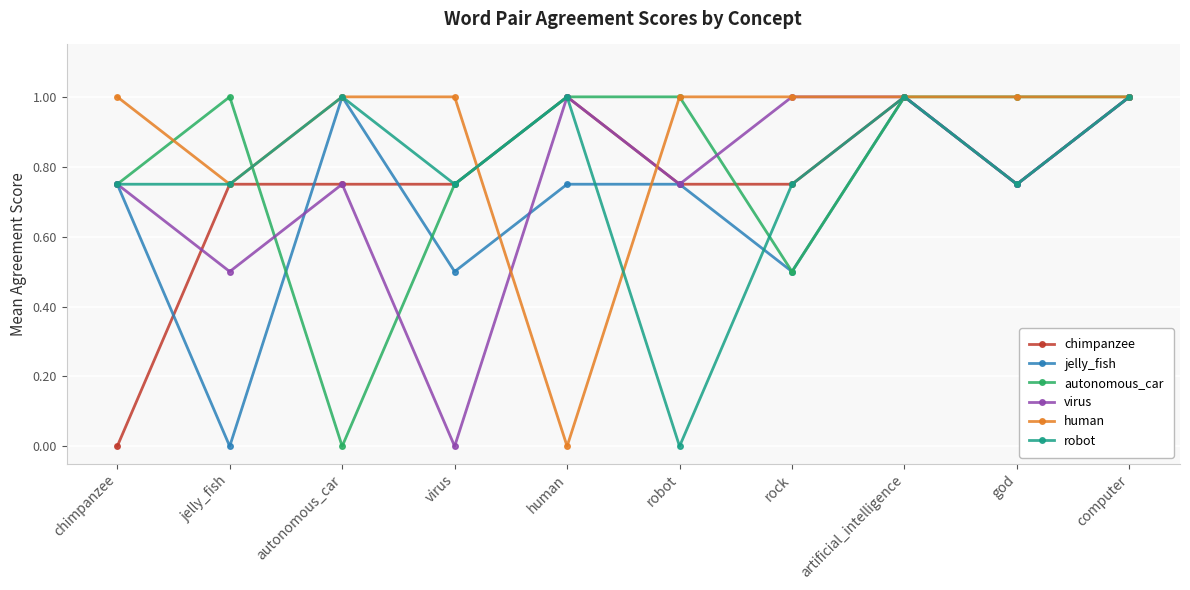

How many interior local valleys does the jelly_fish series have?

4